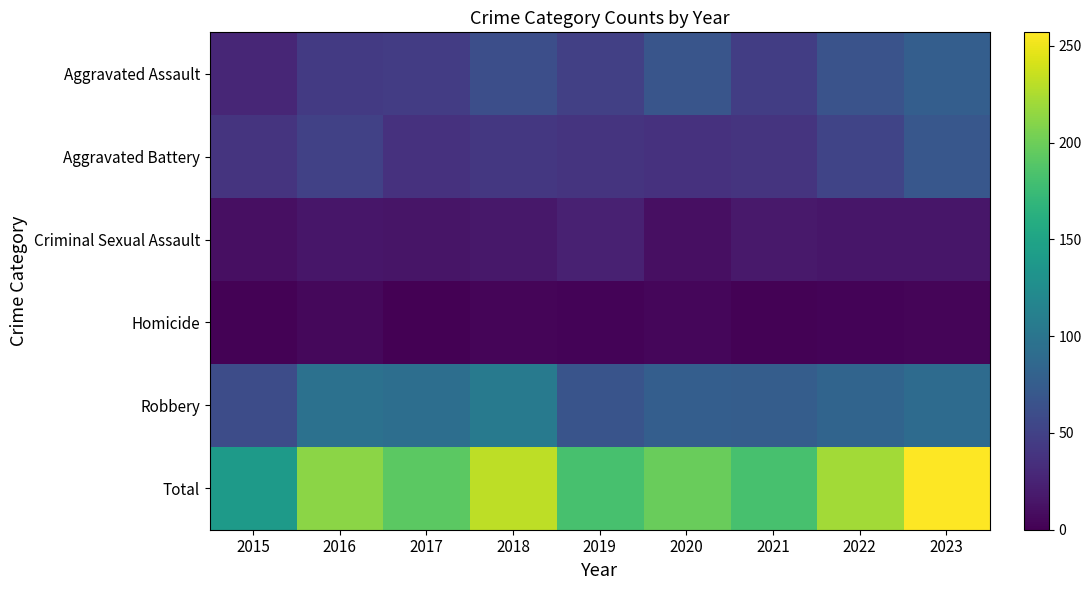

Reading left to right, extract all data points from this chart.

Aggravated Assault: 2015=28	2016=44	2017=46	2018=62	2019=49	2020=68	2021=47	2022=66	2023=77
Aggravated Battery: 2015=39	2016=50	2017=37	2018=42	2019=39	2020=37	2021=39	2022=53	2023=70
Criminal Sexual Assault: 2015=11	2016=16	2017=15	2018=17	2019=24	2020=11	2021=18	2022=16	2023=16
Homicide: 2015=2	2016=6	2017=1	2018=4	2019=3	2020=5	2021=2	2022=3	2023=4
Robbery: 2015=60	2016=96	2017=93	2018=106	2019=67	2020=77	2021=76	2022=83	2023=90
Total: 2015=140	2016=212	2017=192	2018=231	2019=182	2020=198	2021=182	2022=221	2023=257